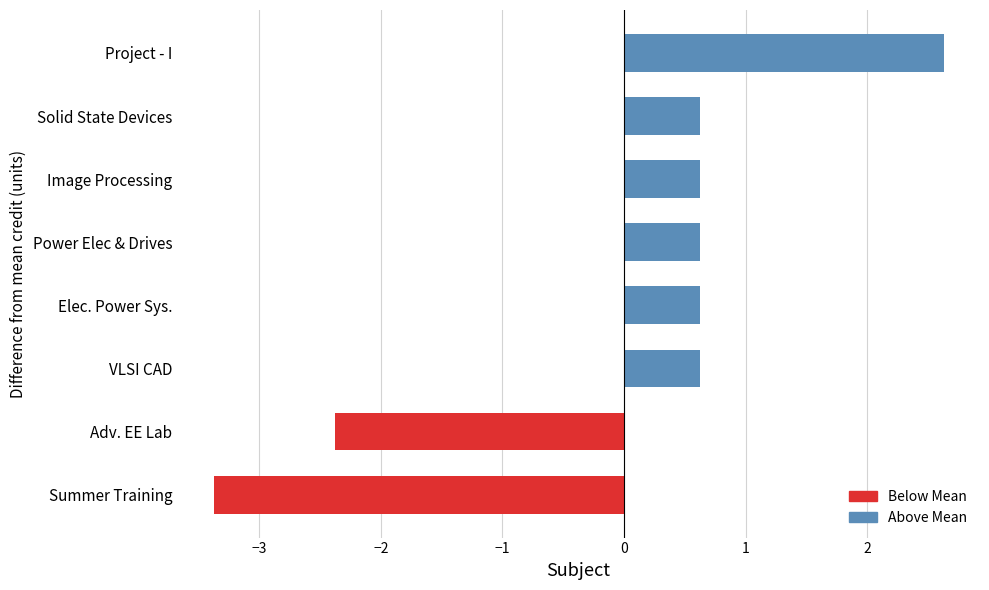

What value does the data have at VLSI CAD?

0.6